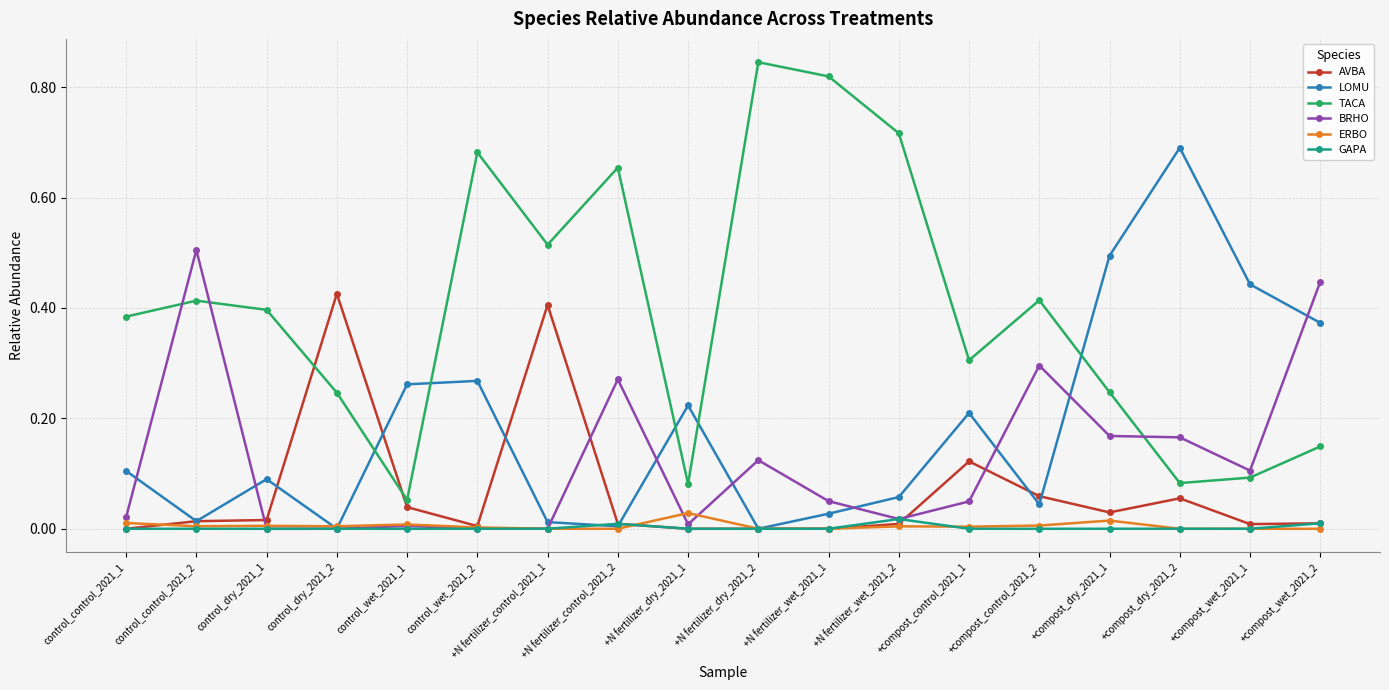

The TACA series shows 0.4 at control_control_2021_1. True or false?

True